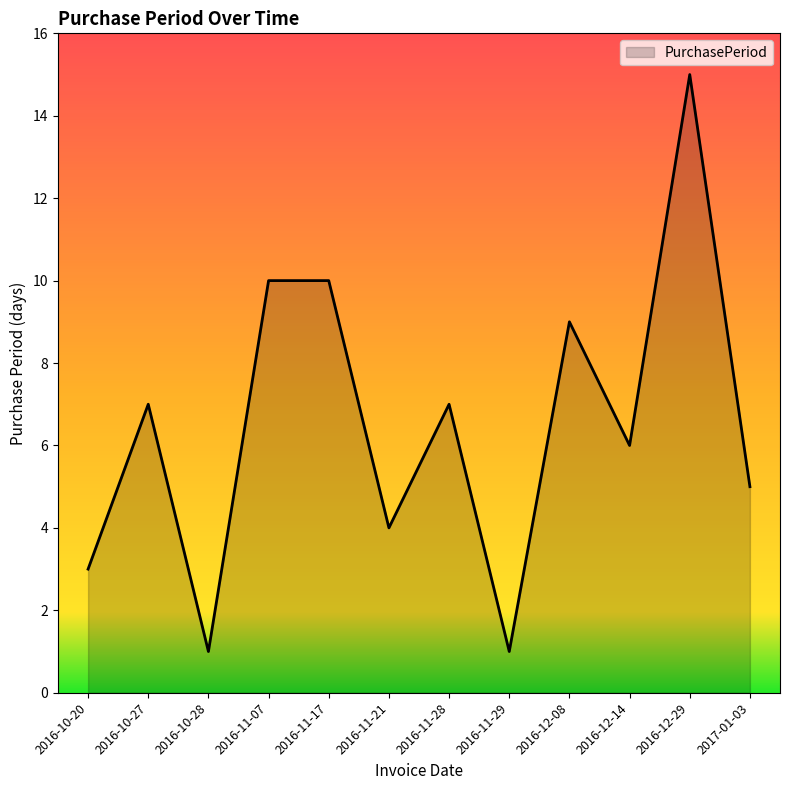

What is the sum of the values at 2016-12-14 and 2016-11-21?

10